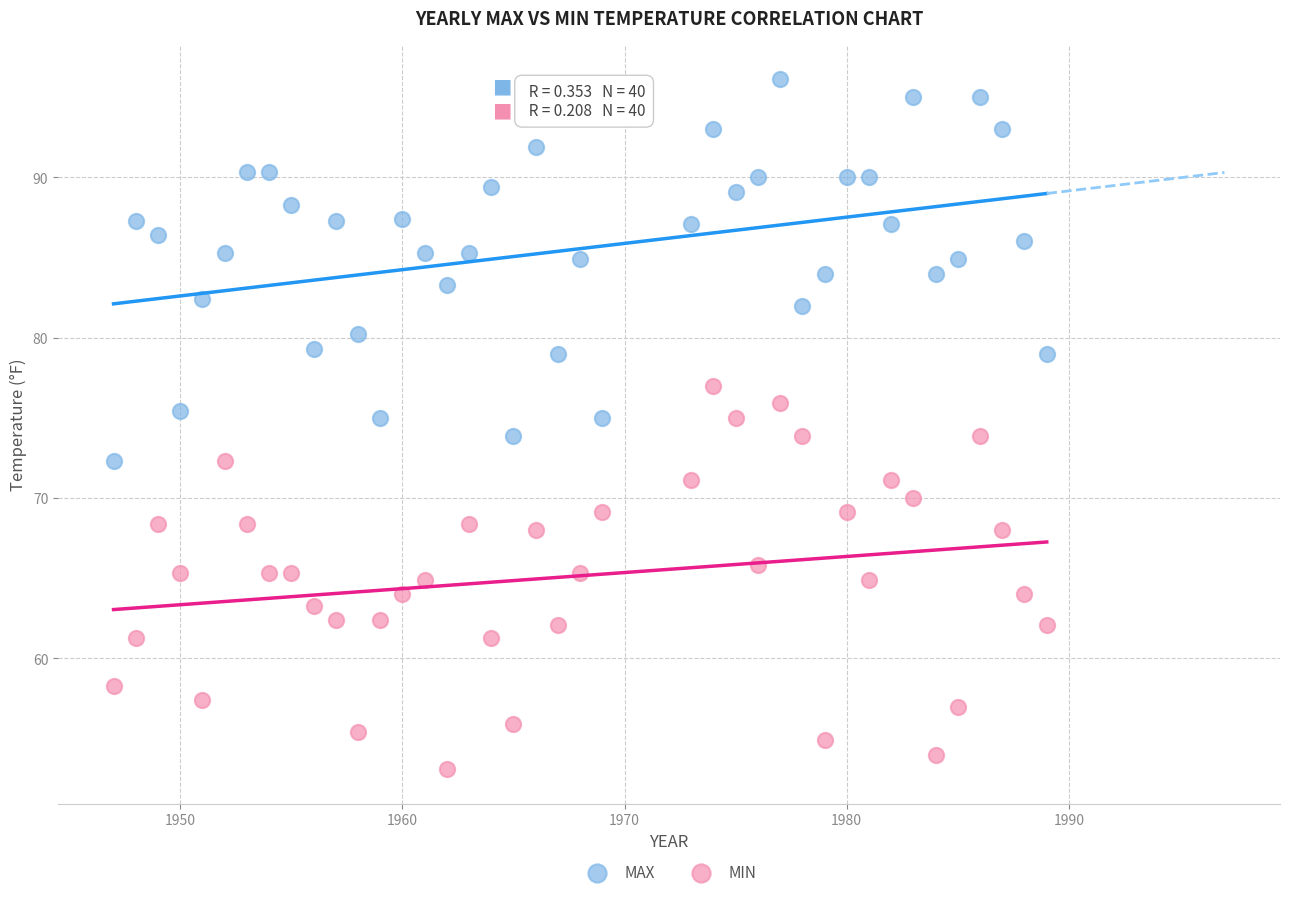

Across all data points, what is the range of X values (max minus min)?

42.0